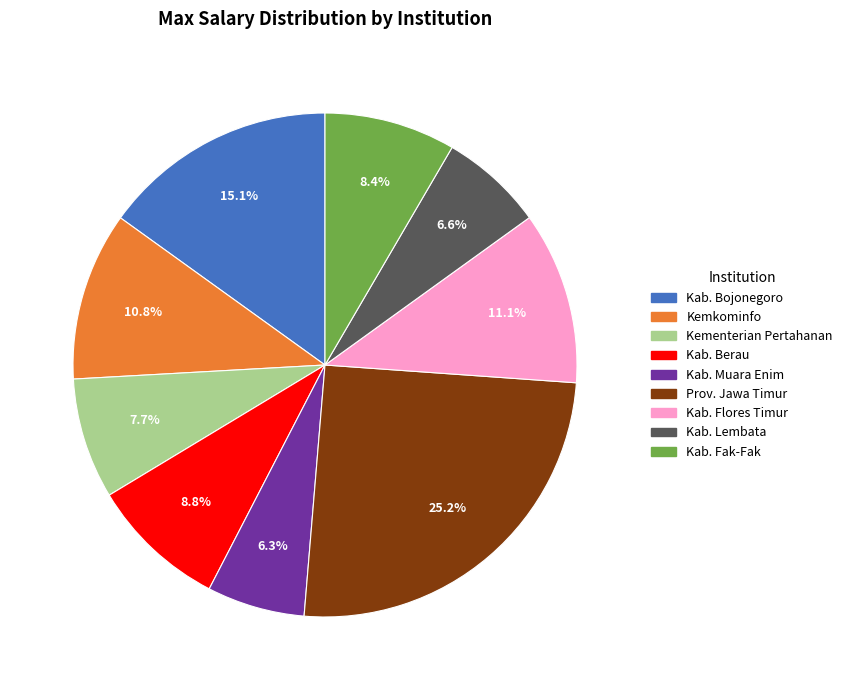

How many slices are in this pie chart?

9